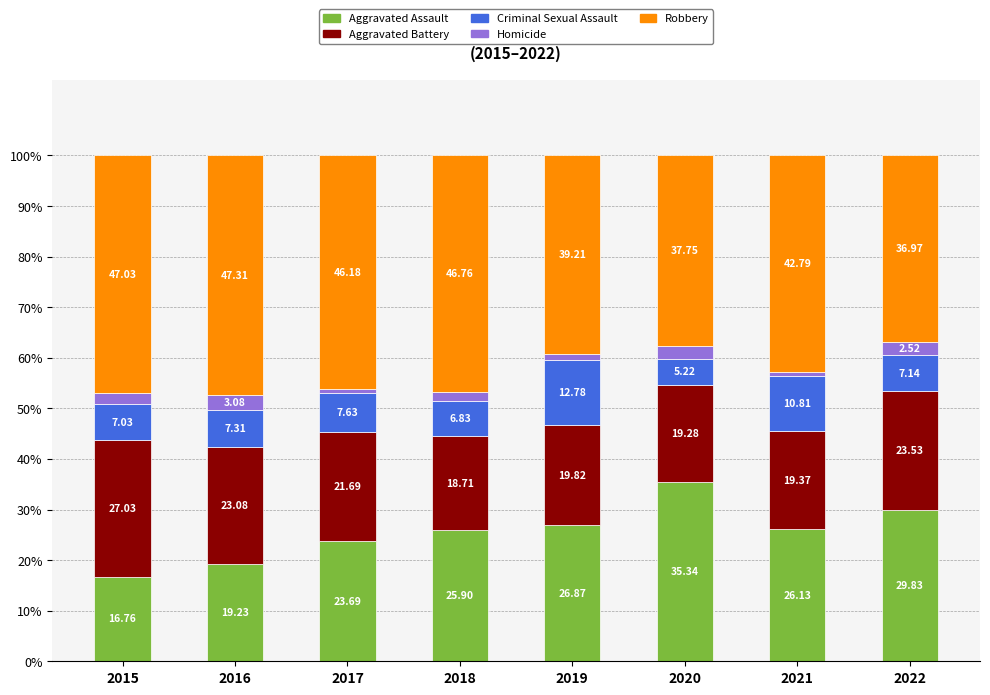

List the labels in order of Aggravated Assault value, largest first.

2020, 2022, 2019, 2021, 2018, 2017, 2016, 2015